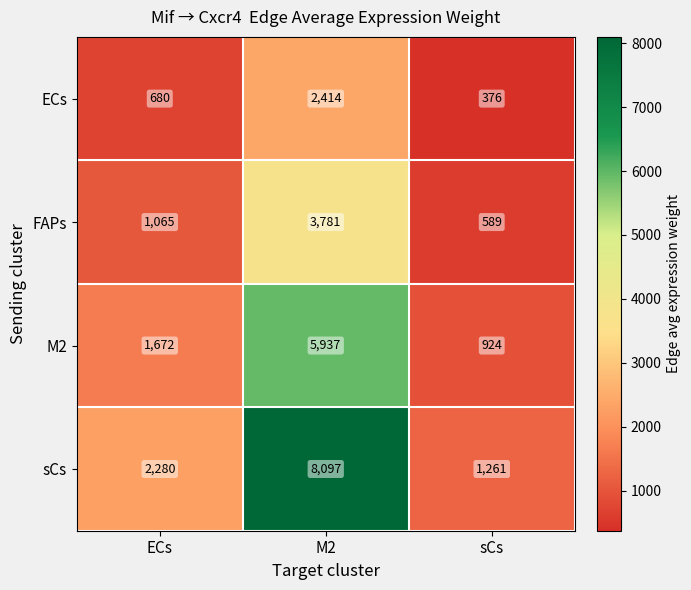

How many M2 values are between 924 and 5937?

3